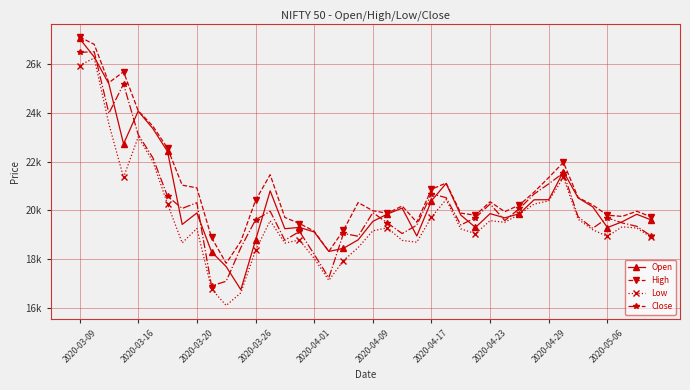

What is the difference between the second highest and minimum values in the Open series?

9512.8